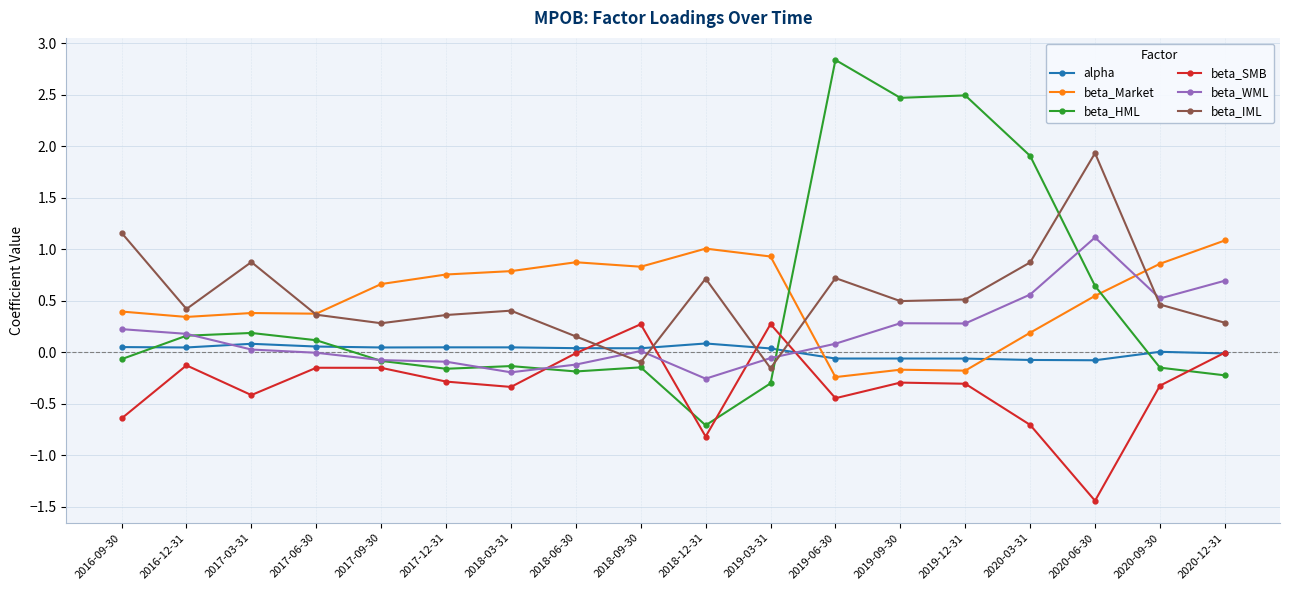

At which category does beta_IML reach its first local valley?

2016-12-31